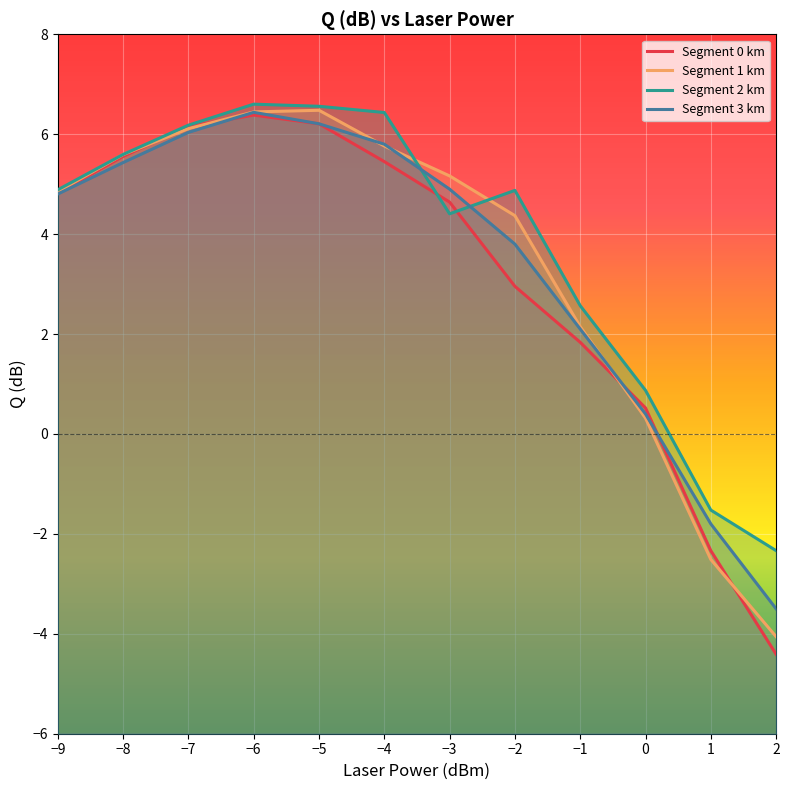

In Segment 2 km, how many points are higher than both neighbors (excluding endpoints)?

2